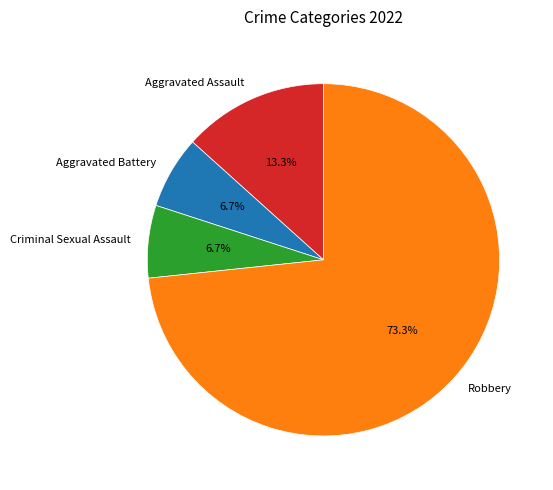

How many segments does this pie chart have?

4